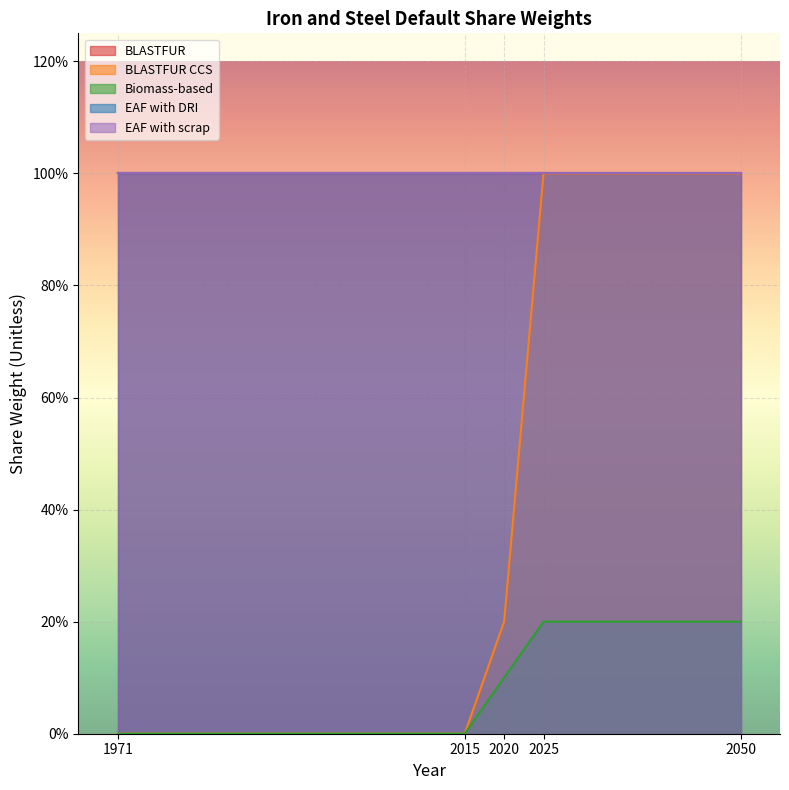

How many categories are shown in the chart?

5